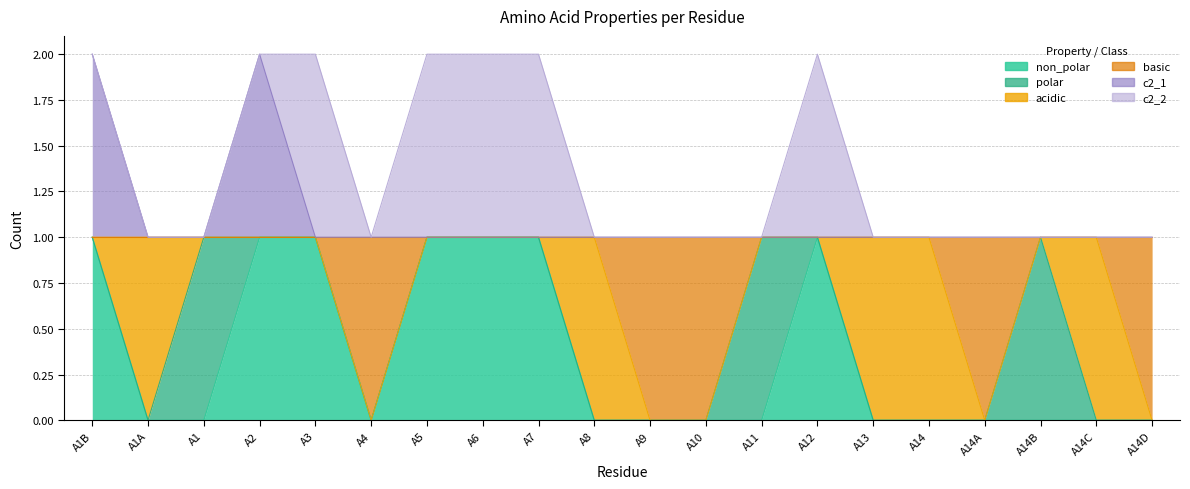

What is the difference between the maximum and minimum values in the basic series?

1